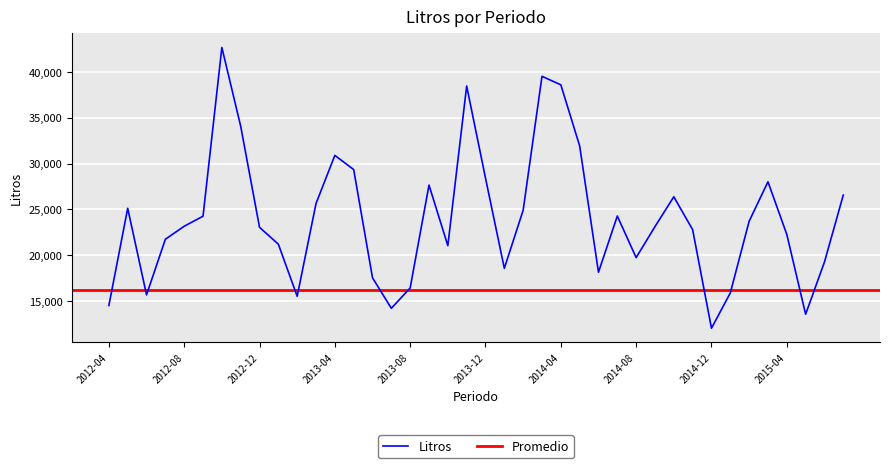

True or false: there are more than 1 points higher than both neighbors.

True